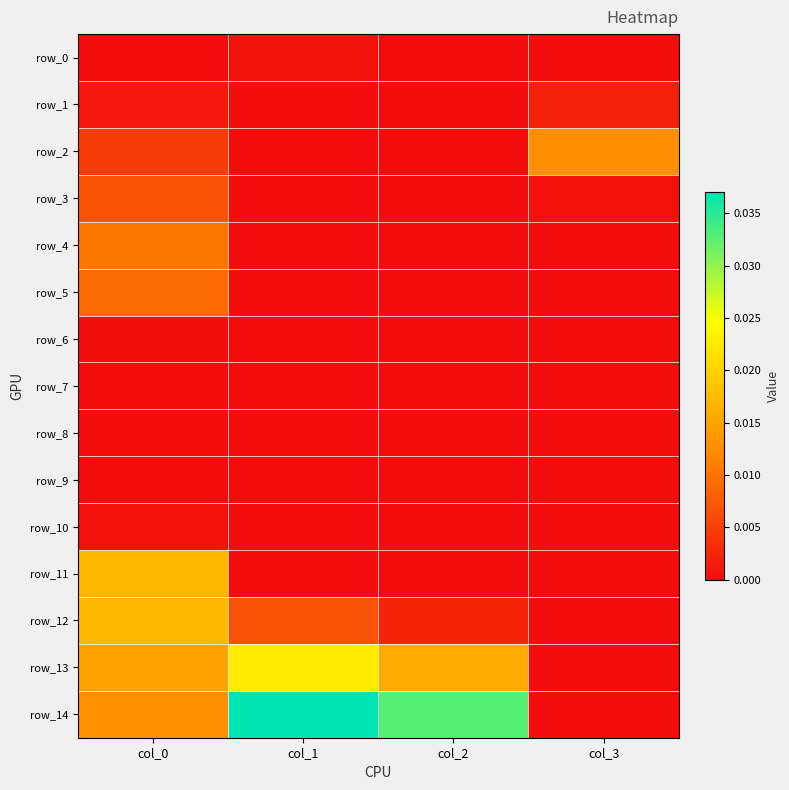

How many data points does each series have?

4